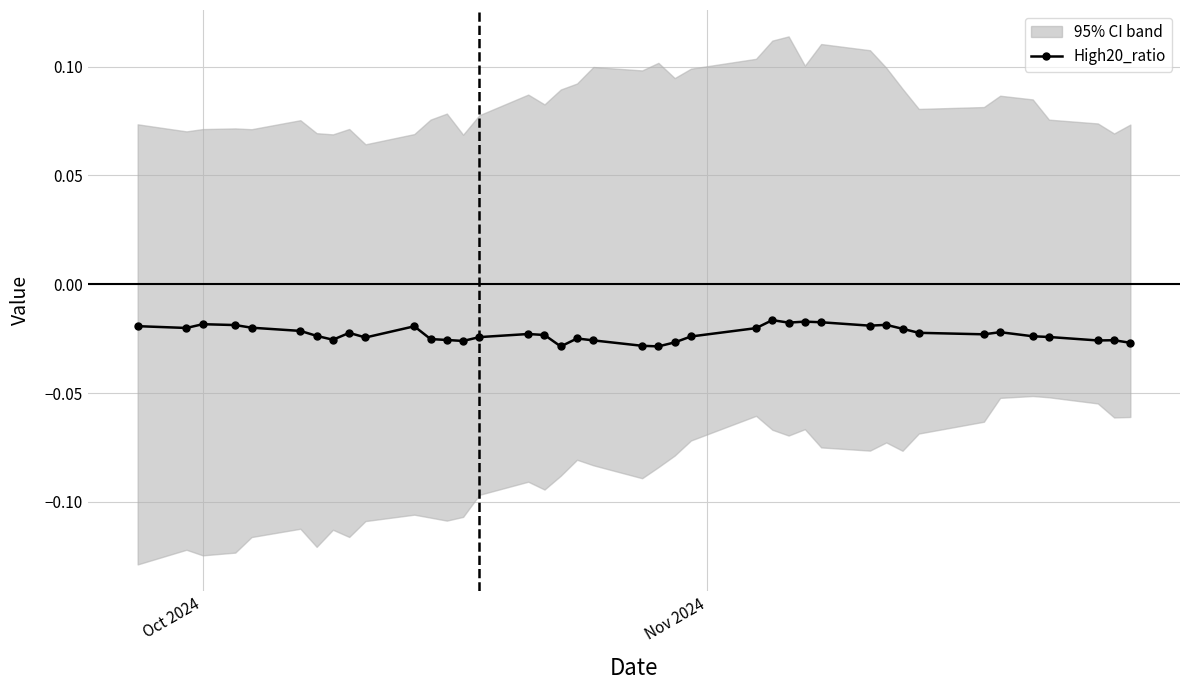

The value at 17 is -0.0. True or false?

False